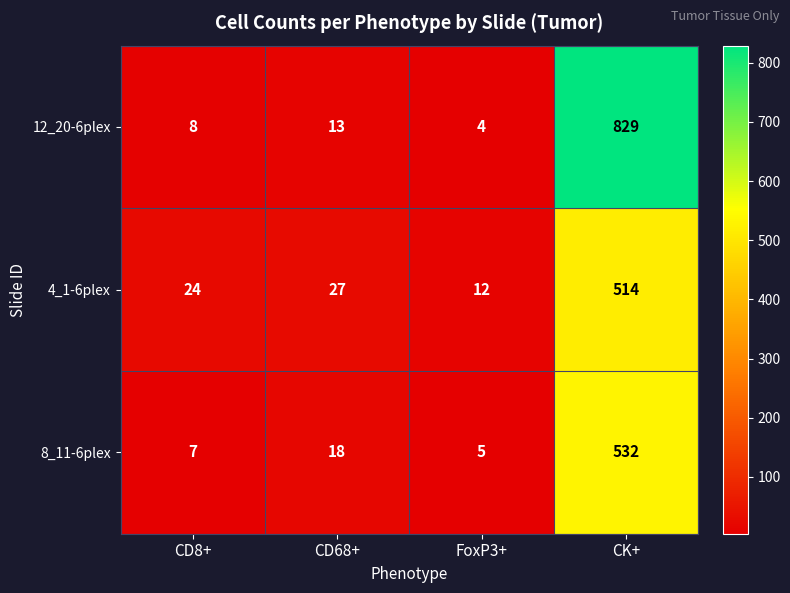

At which category is the sum across all series the highest?

CK+